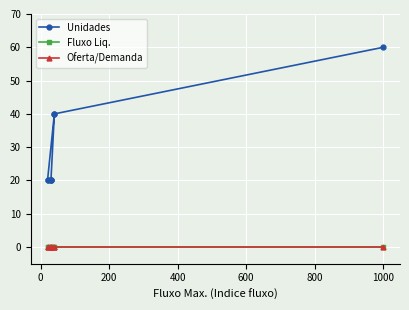

What is the difference between the Unidades values at 800 and 1000?

20